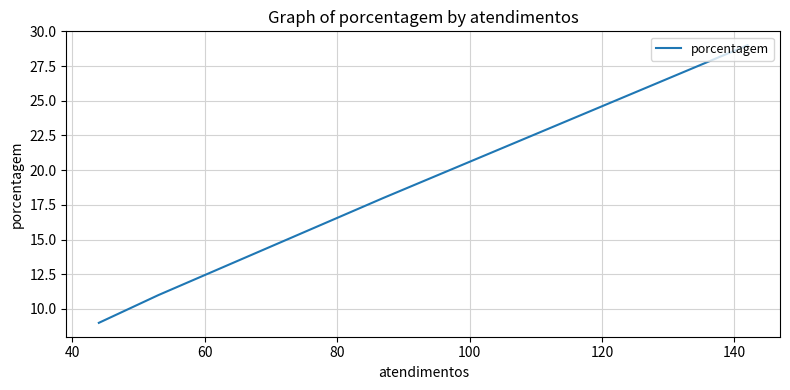

Which has a higher value, 80 or 40?

40